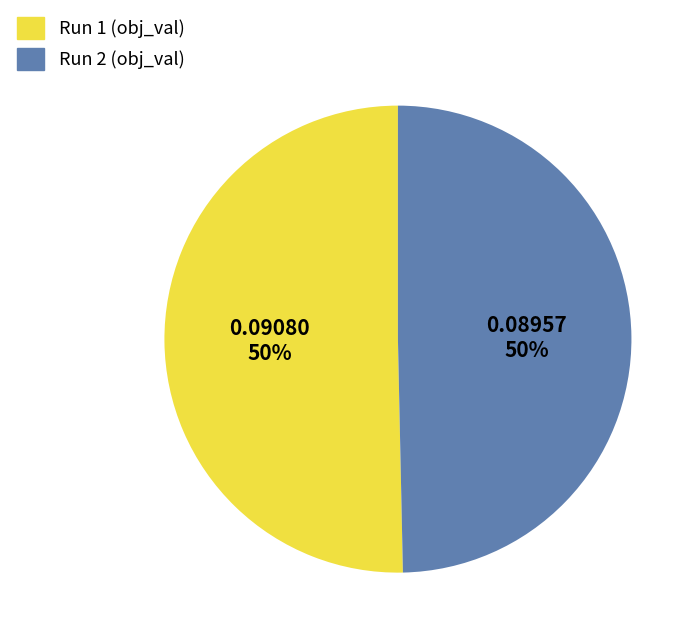

How many segments does this pie chart have?

2